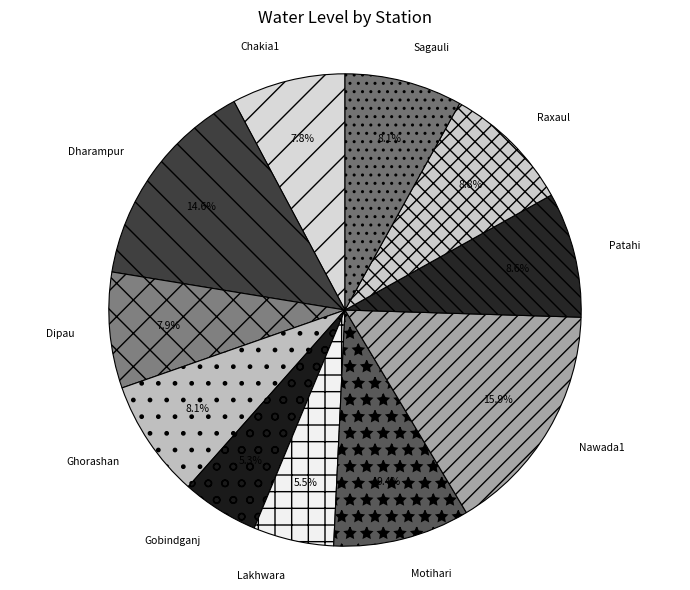

Between Raxaul and Lakhwara, which is larger?

Raxaul